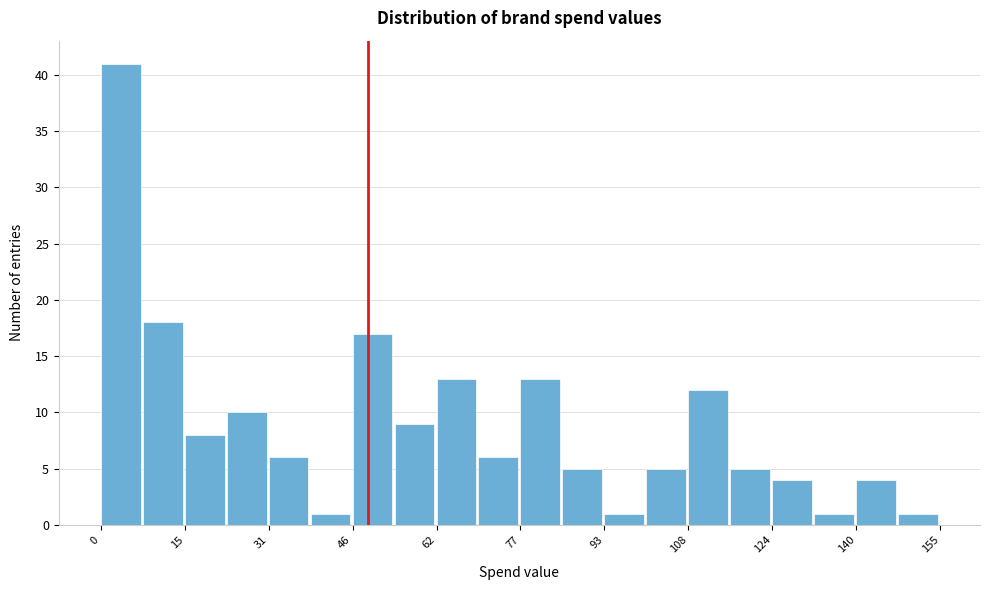

Around what value on the x-axis is the tallest bar? Give the approximate position of its centre, as read against the axis.

4